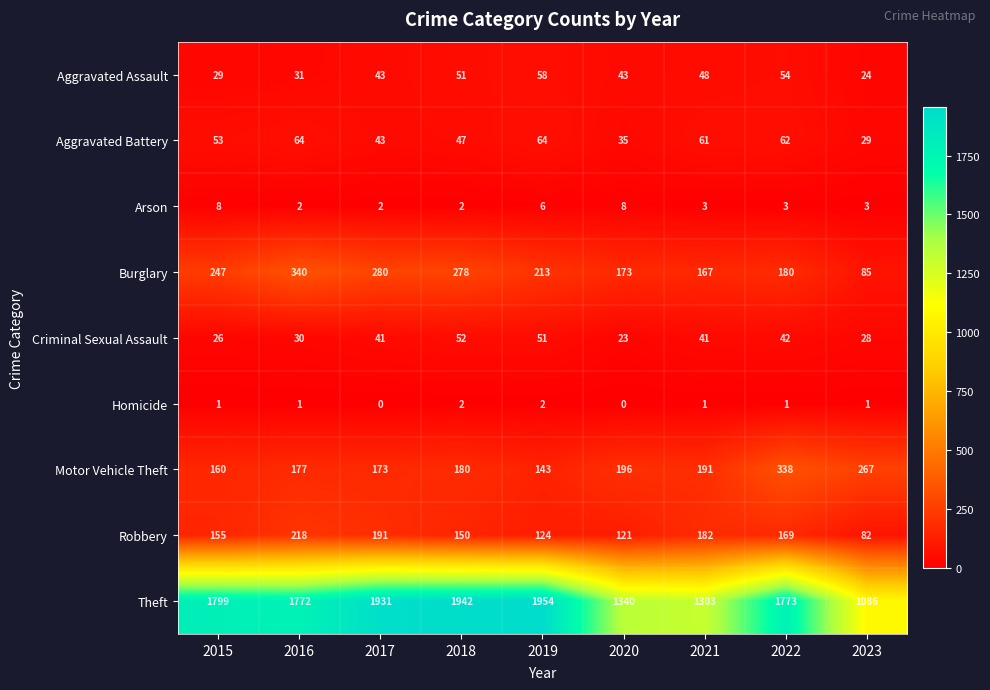

Which series has the largest range (max minus min)?

Theft